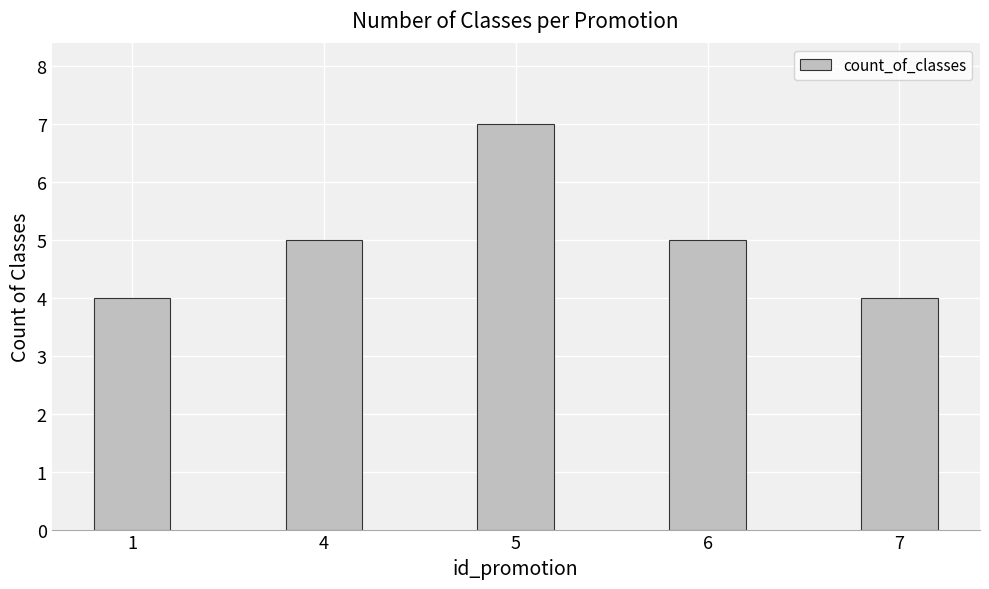

Are the bars grouped side by side (vs. stacked)?

No